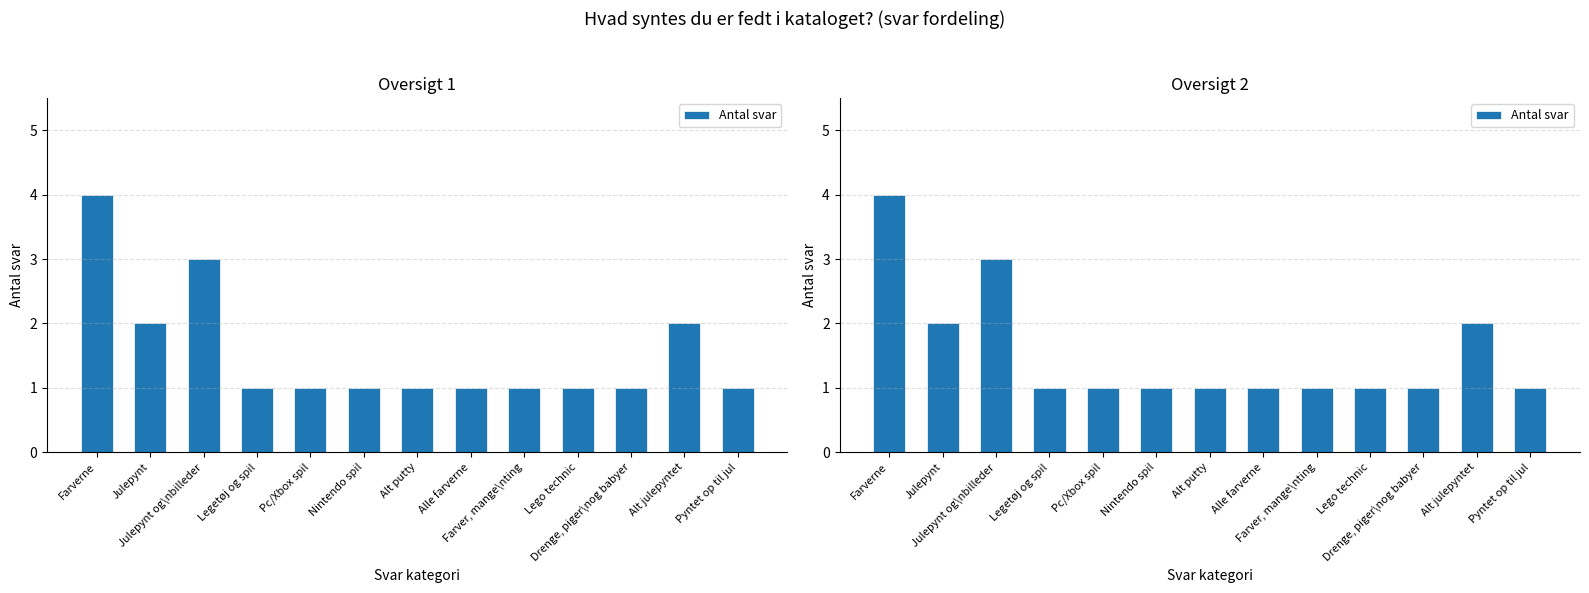

What is the maximum value shown in the chart?

4